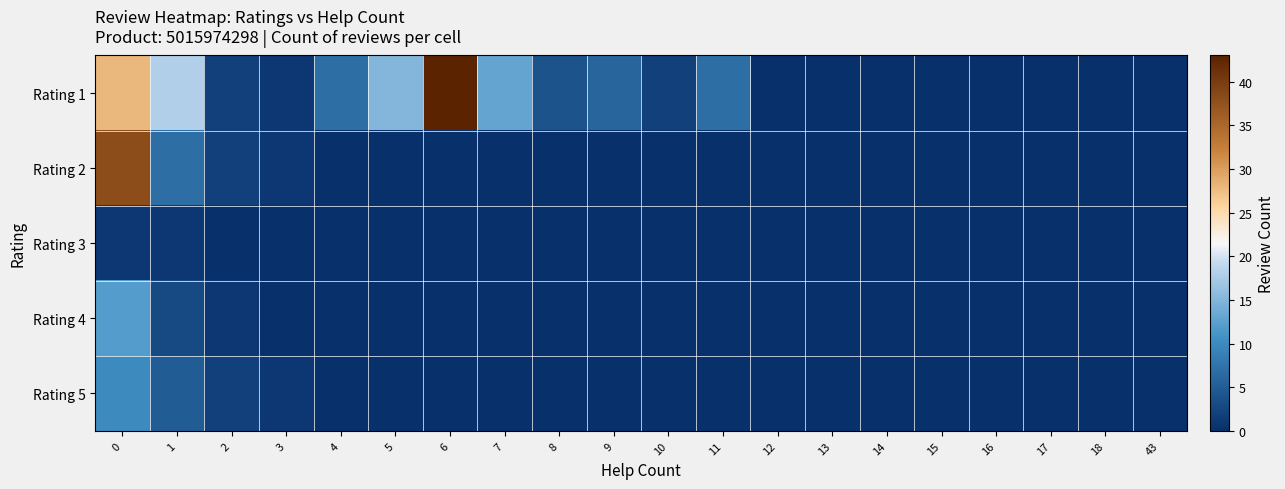

Reading right to left, list all the values displayed in this chart.

Rating 1: 43=0	18=0	17=0	16=0	15=0	14=0	13=0	12=0	11=7	10=2	9=6	8=4	7=13	6=43	5=15	4=7	3=1	2=2	1=18	0=28
Rating 2: 43=0	18=0	17=0	16=0	15=0	14=0	13=0	12=0	11=0	10=0	9=0	8=0	7=0	6=0	5=0	4=0	3=1	2=2	1=7	0=38
Rating 3: 43=0	18=0	17=0	16=0	15=0	14=0	13=0	12=0	11=0	10=0	9=0	8=0	7=0	6=0	5=0	4=0	3=0	2=0	1=1	0=1
Rating 4: 43=0	18=0	17=0	16=0	15=0	14=0	13=0	12=0	11=0	10=0	9=0	8=0	7=0	6=0	5=0	4=0	3=0	2=1	1=3	0=12
Rating 5: 43=0	18=0	17=0	16=0	15=0	14=0	13=0	12=0	11=0	10=0	9=0	8=0	7=0	6=0	5=0	4=0	3=1	2=2	1=5	0=10